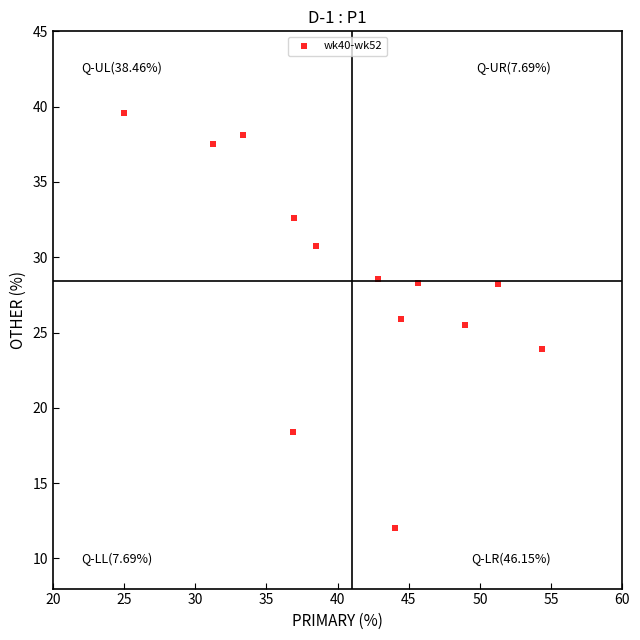

What Y value in the scatter plot is closest to 25?

25.5